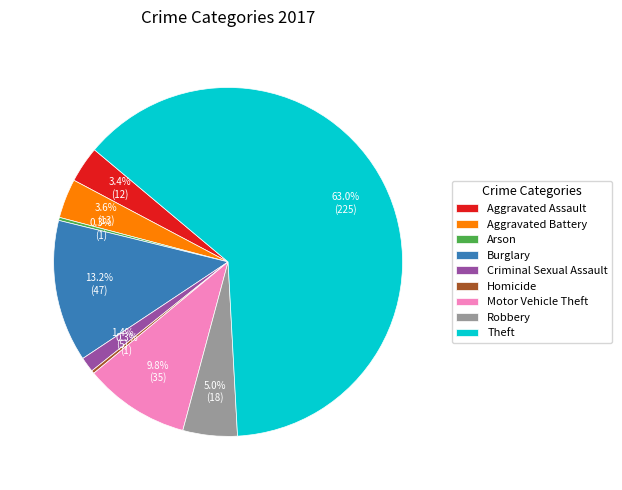

Is there a majority slice in this chart?

Yes